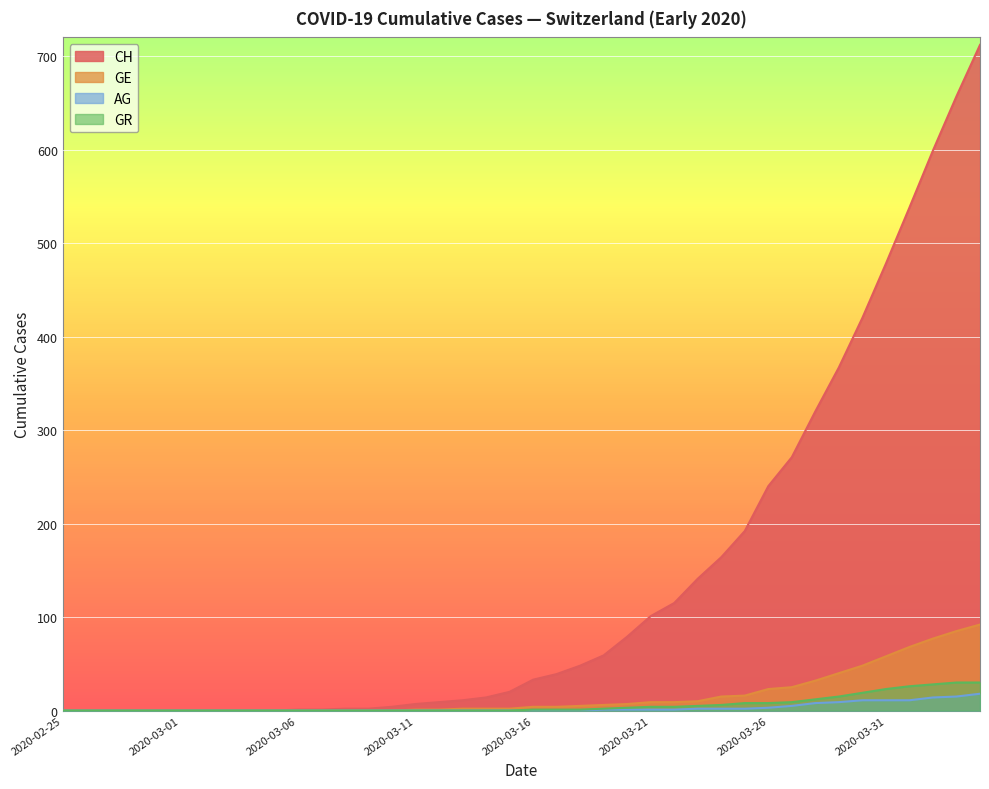

How many lines are shown in the chart?

4